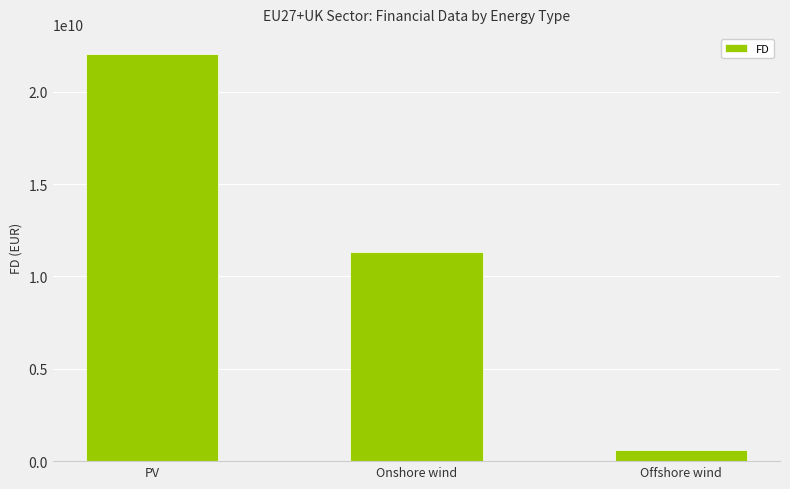

What is the value of the 1st bar from the left?

22035714670.4